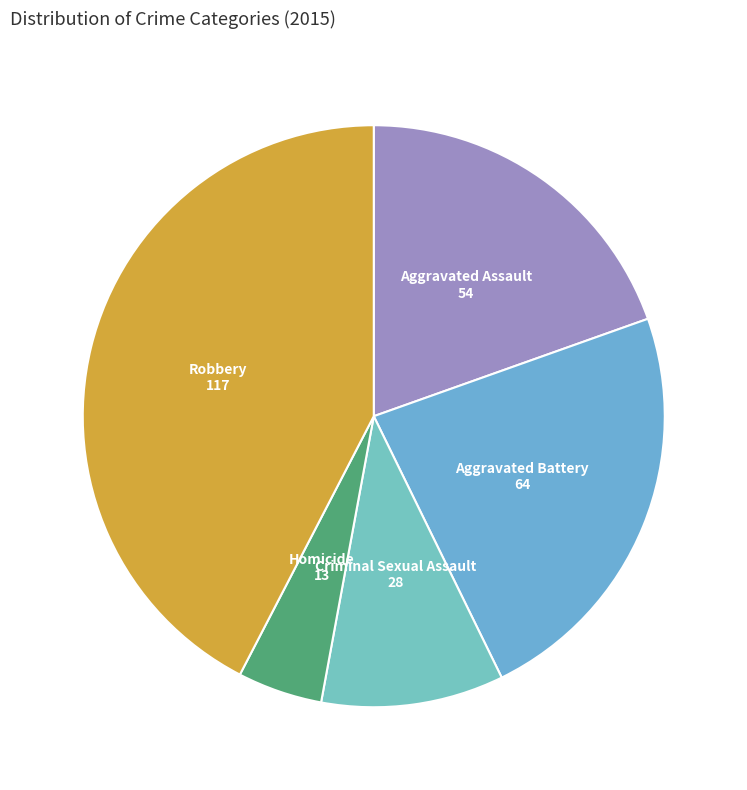

How many slices are in this pie chart?

5